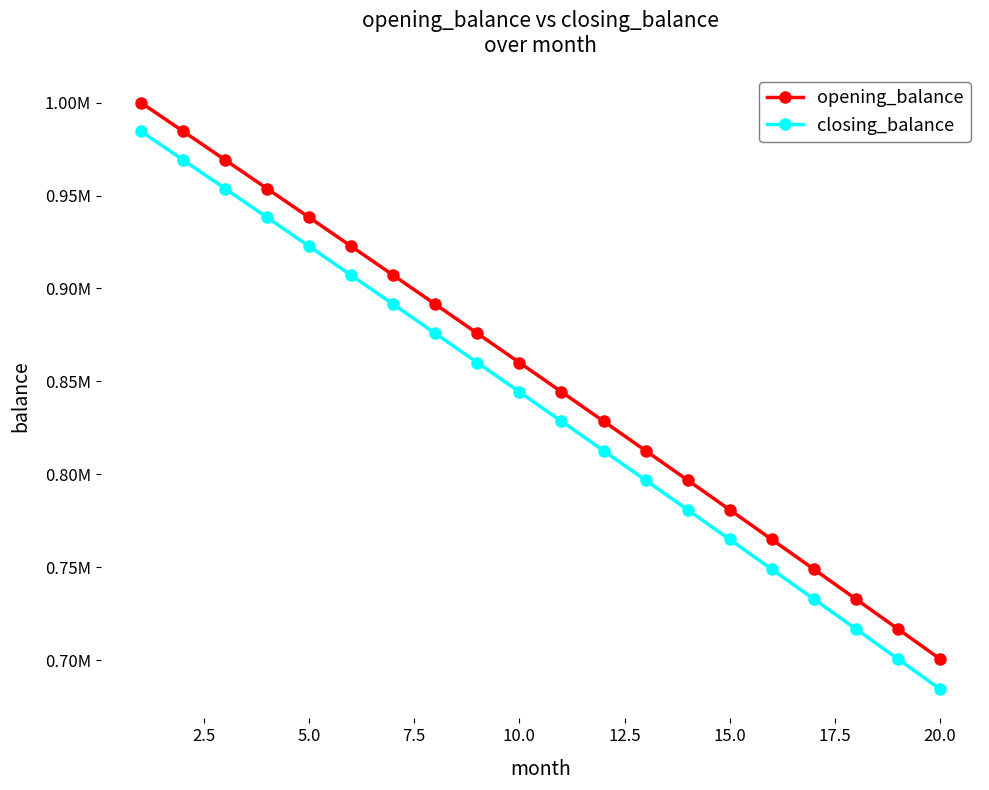

Is this an area chart (filled region under the line)?

No